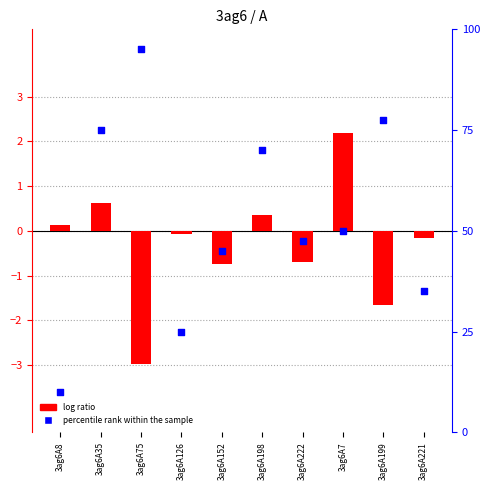

Which series has the largest total across all categories?

percentile rank within the sample